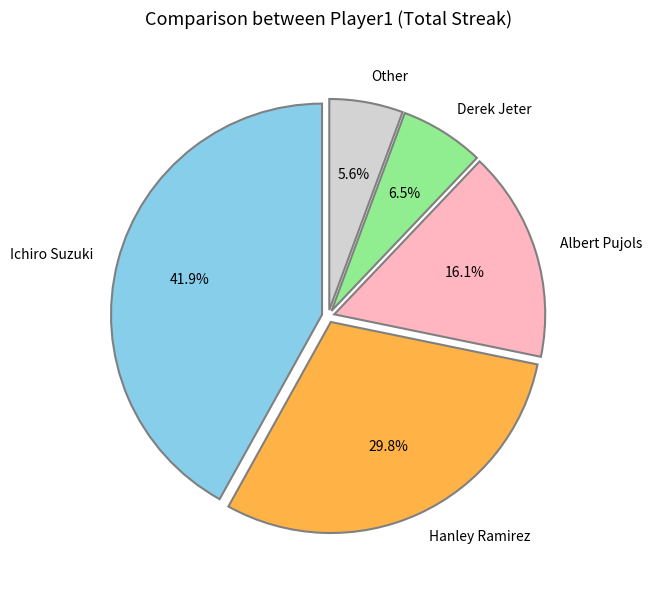

Combined, do Other and Albert Pujols account for over 50%?

No